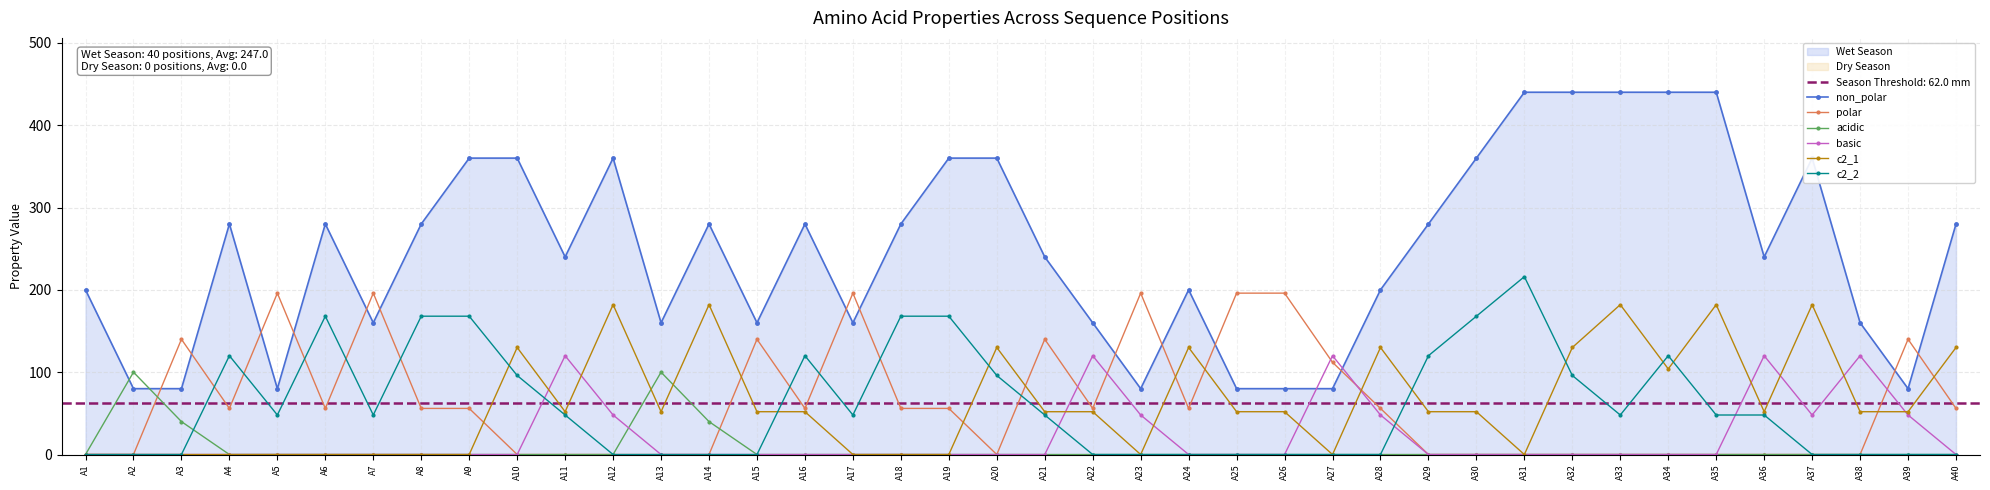

What is the highest value of the polar series?

196